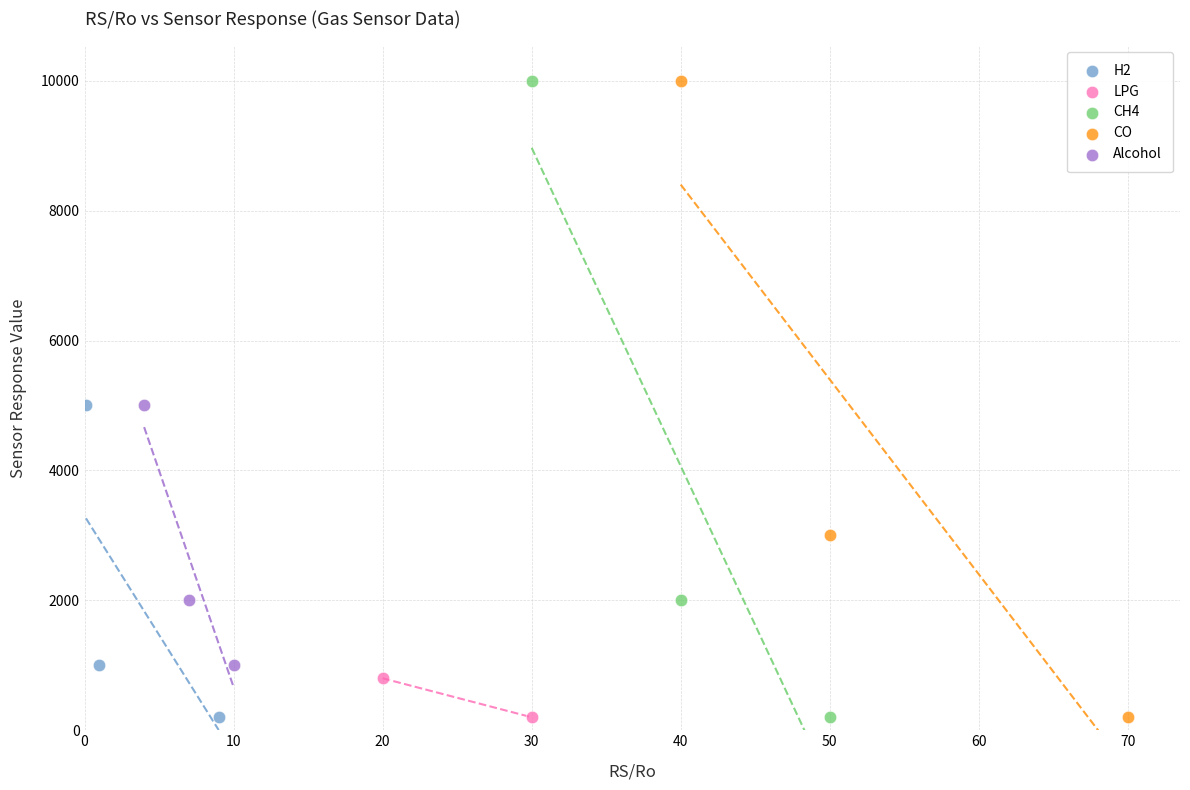

What are all the series names shown in the legend?

H2, LPG, CH4, CO, Alcohol